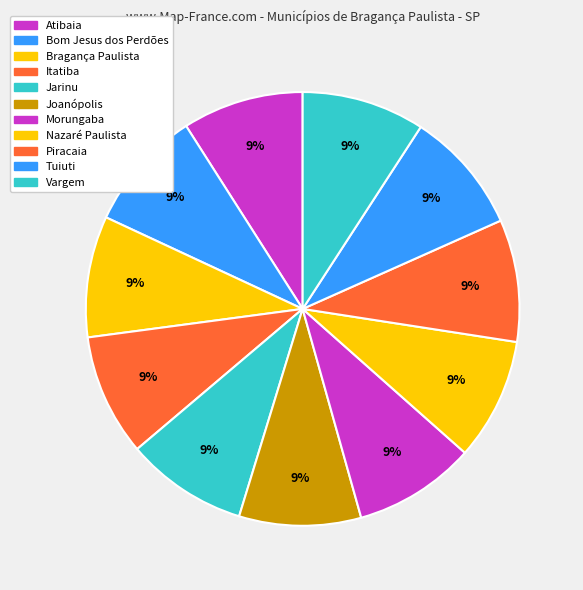

Is it true that Morungaba is 9% of the pie?

True